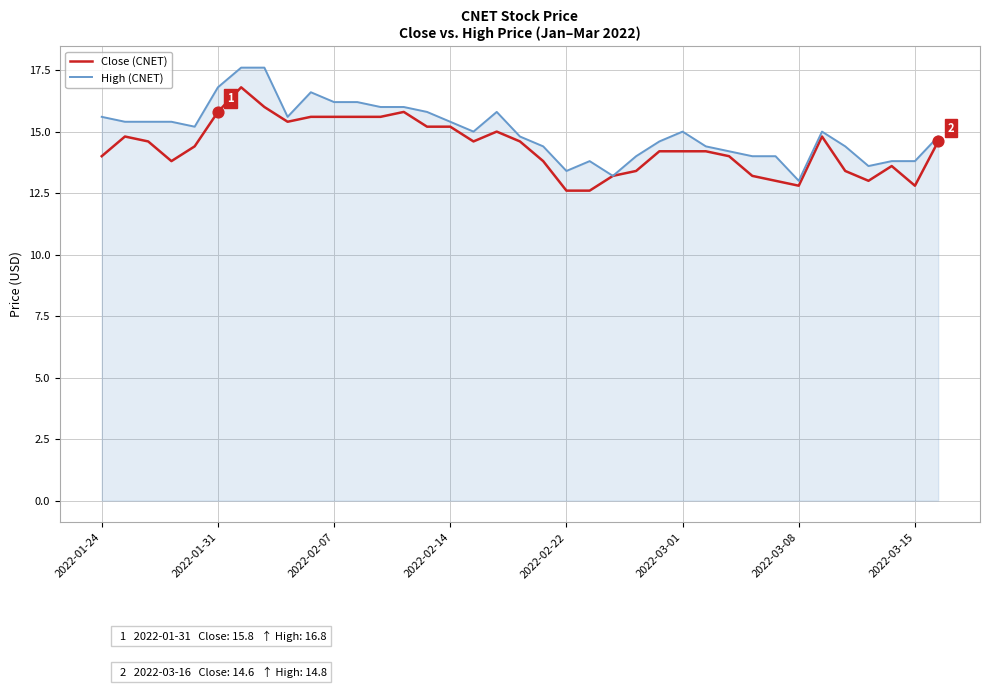

What is the greatest value displayed?

17.6